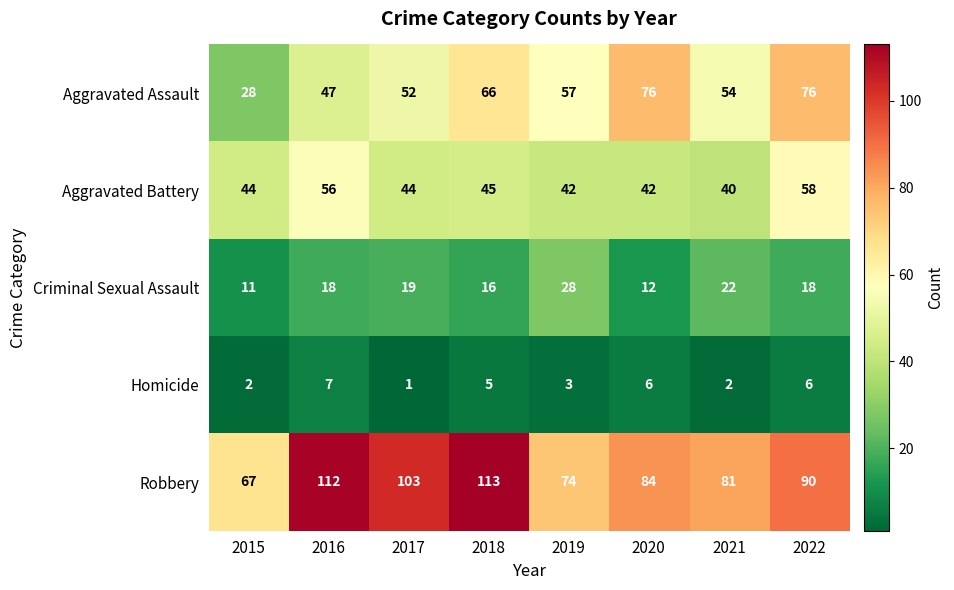

Which series changed the most between 2016 and 2017?

Aggravated Battery